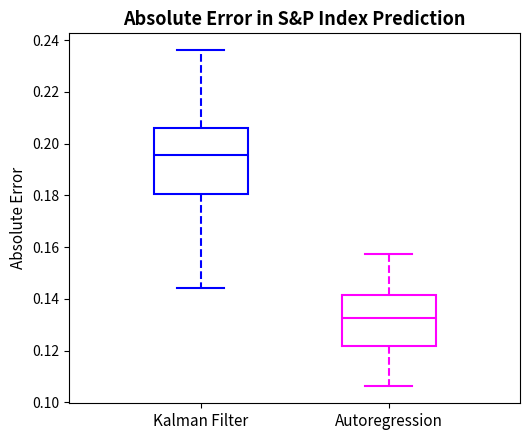

Reading left to right, read every box against the y-axis: the position of its median line, the range the box covers, and the ends of its whiskers. The values are not printed on the chart, so give them approximately, as read against the axis.

Kalman Filter: median 0.196, box 0.180 to 0.206, whiskers 0.144 to 0.236
Autoregression: median 0.132, box 0.122 to 0.142, whiskers 0.106 to 0.158